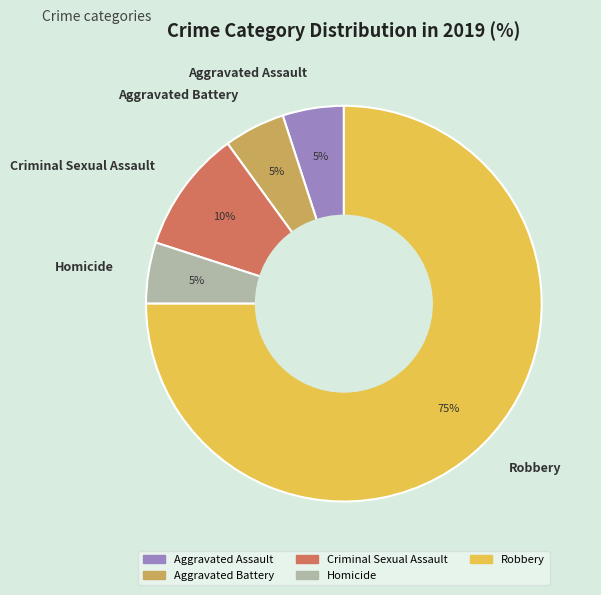

Is it true that Aggravated Battery is 13% of the pie?

False